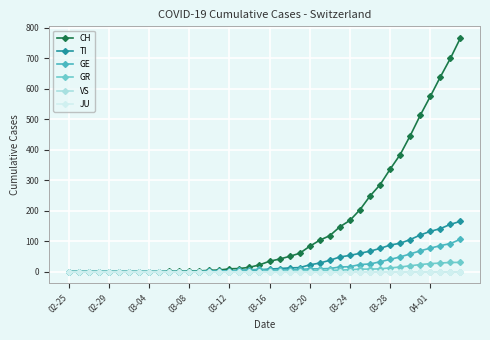

True or false: JU and GE intersect in this chart.

False